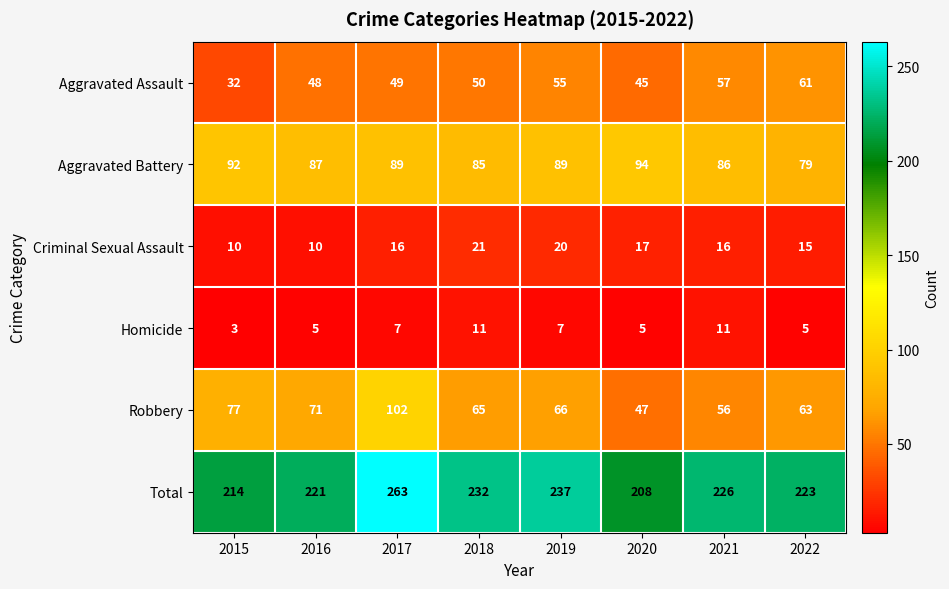

What is the highest value of the Total series?

263